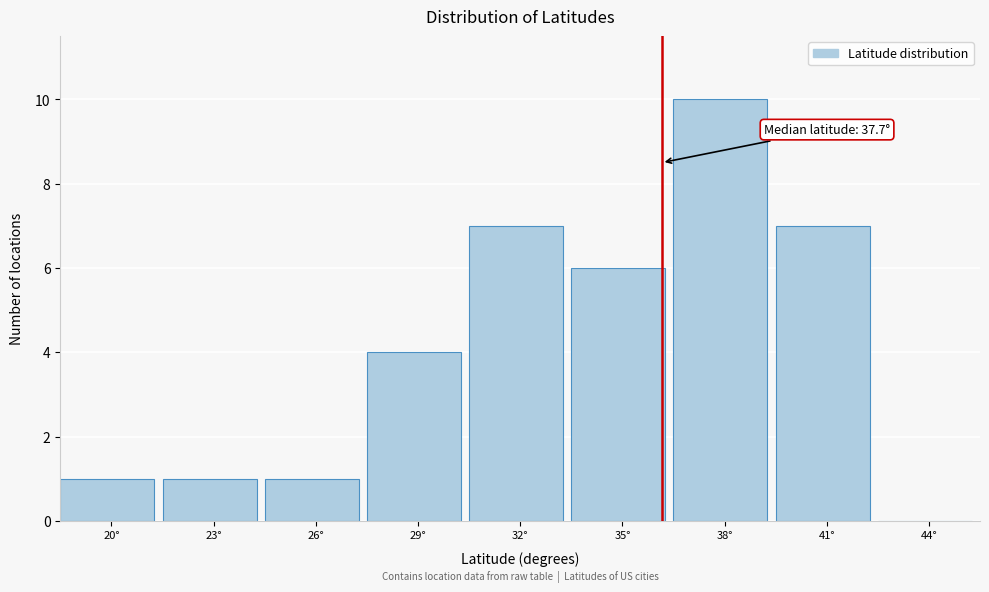

Reading right to left, transcribe all the data shown in this chart.

44°=0	41°=7	38°=10	35°=6	32°=7	29°=4	26°=1	23°=1	20°=1